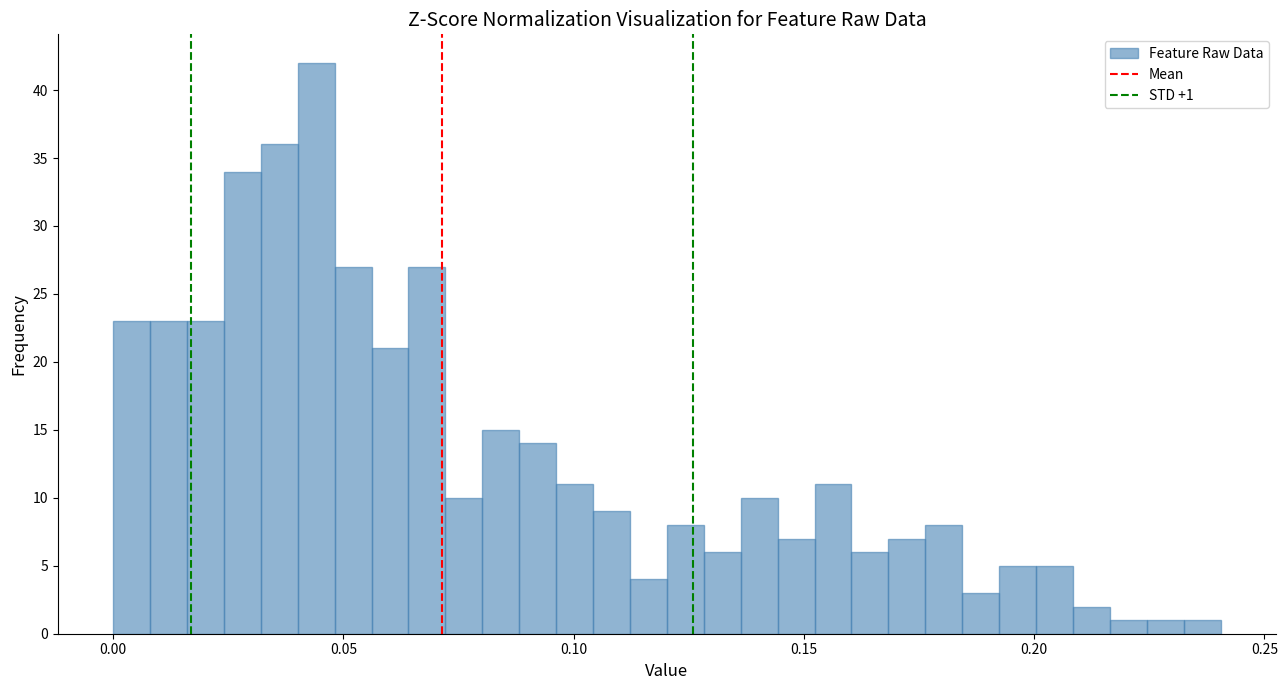

Read against the x-axis, roughly where is the centre of the tallest bar?

0.045